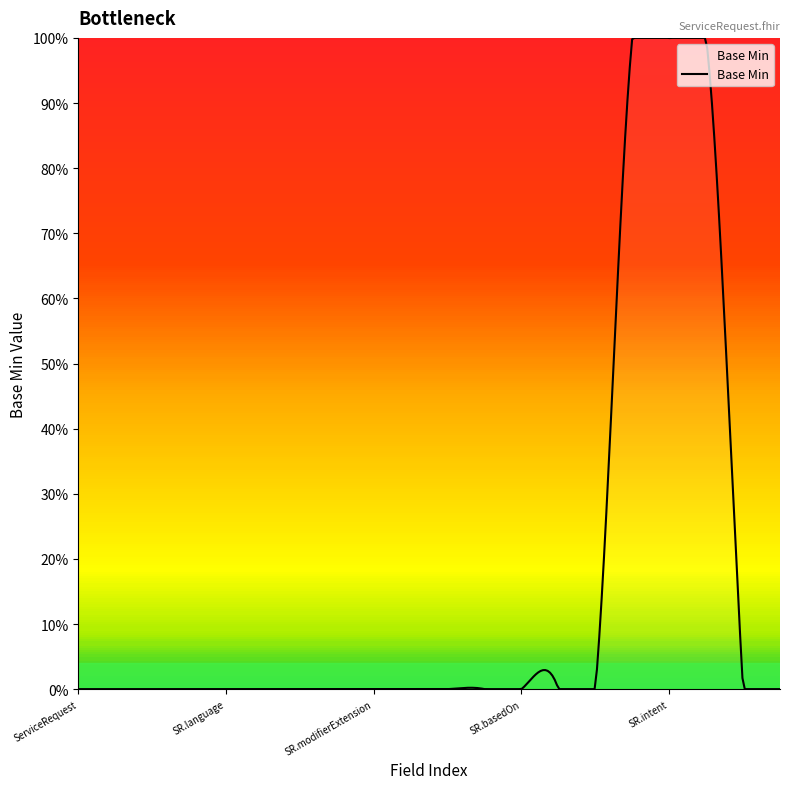

Is this an area chart (filled region under the line)?

Yes